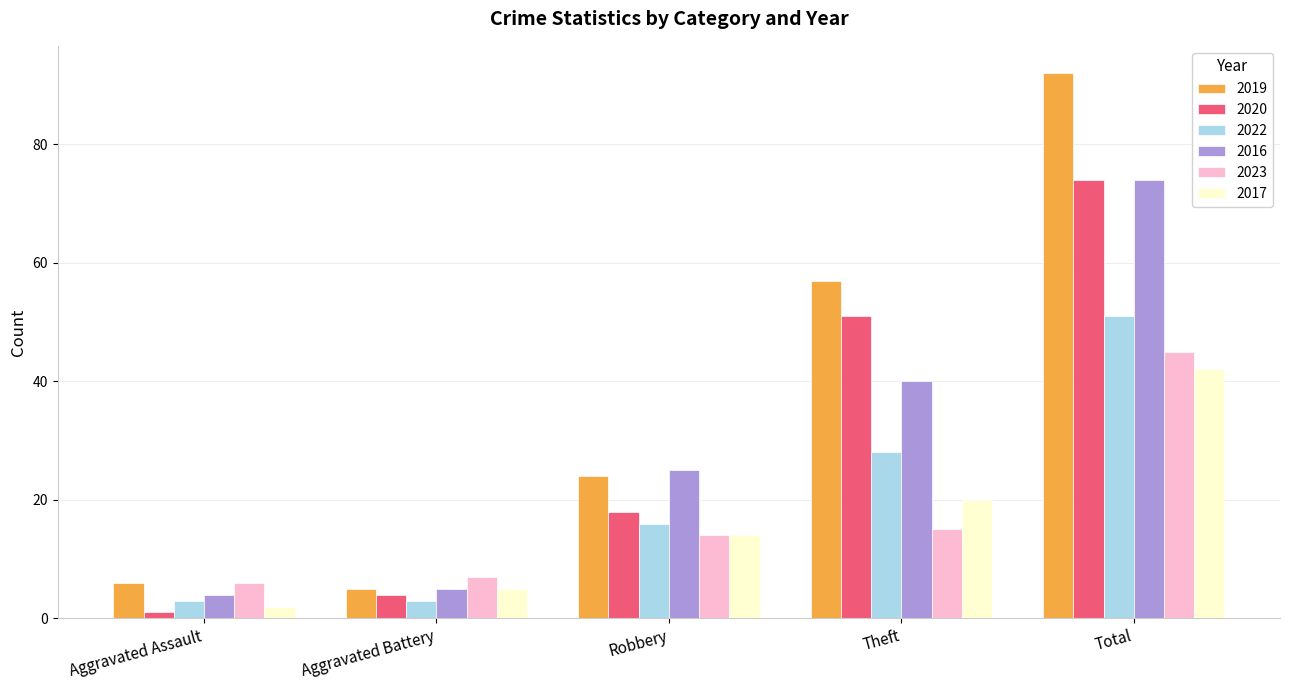

Read the 2022 value at Total.

51